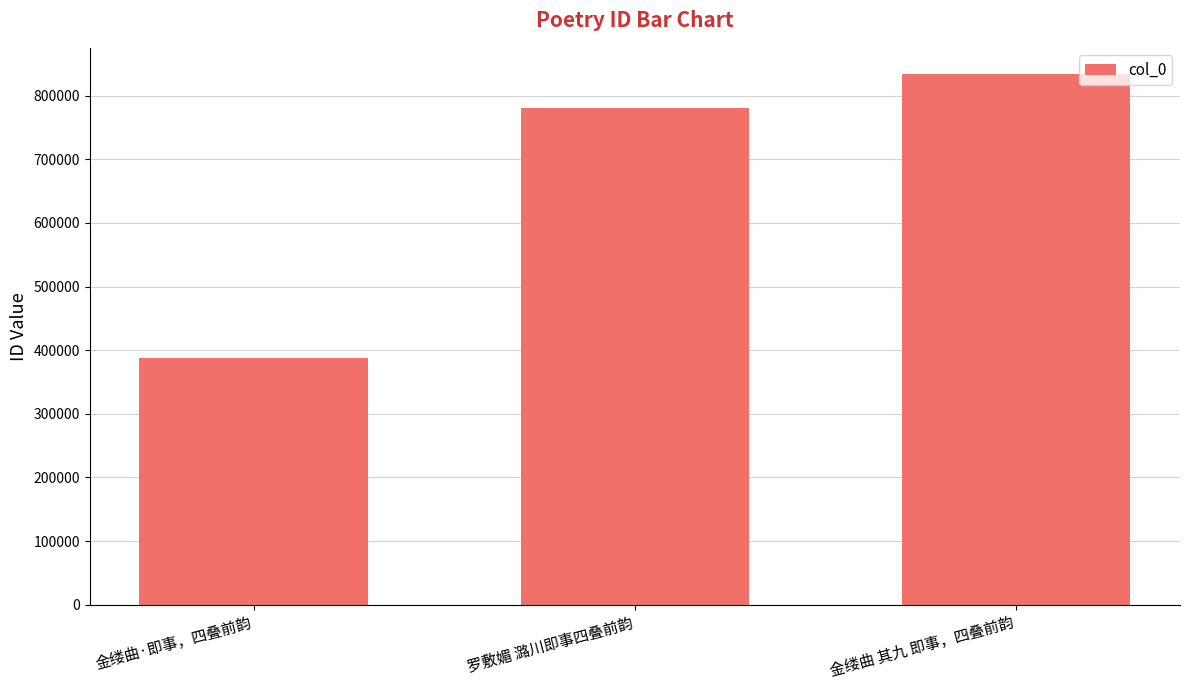

What is the change in value from 罗敷媚 潞川即事四叠前韵 to 金缕曲 其九 即事，四叠前韵?

+53398